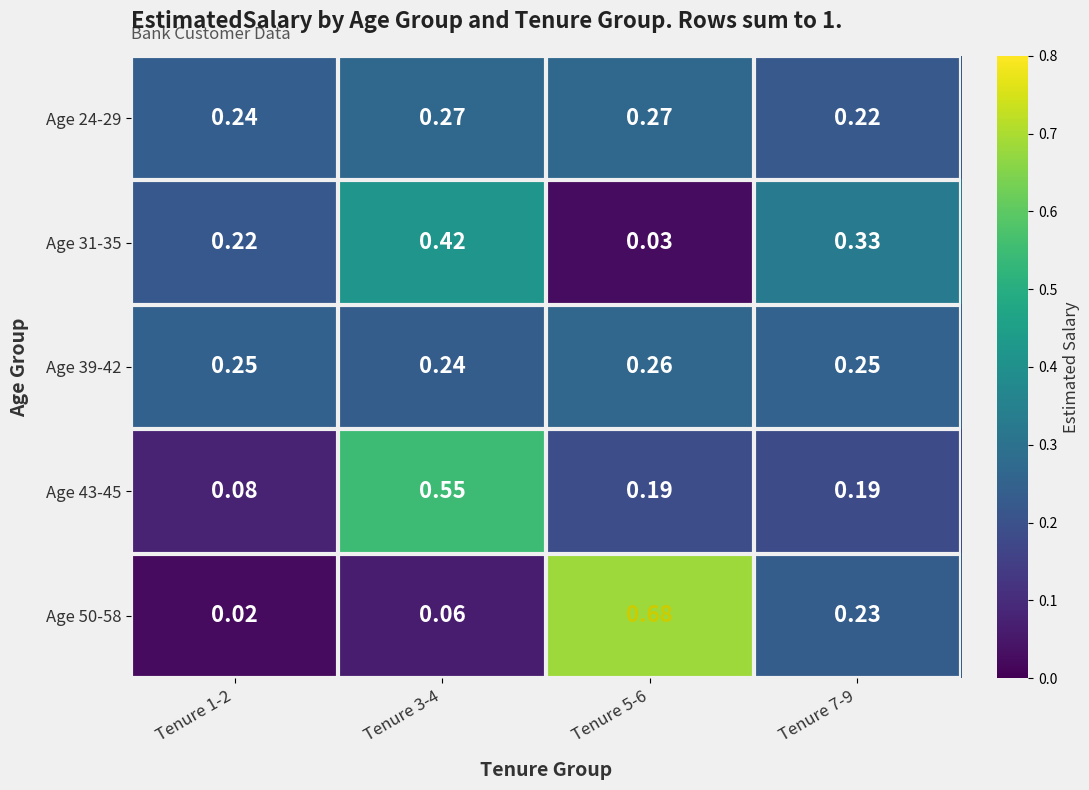

Is the value of Age 43-45 at Tenure 7-9 greater than the value of Age 31-35 at Tenure 1-2?

No